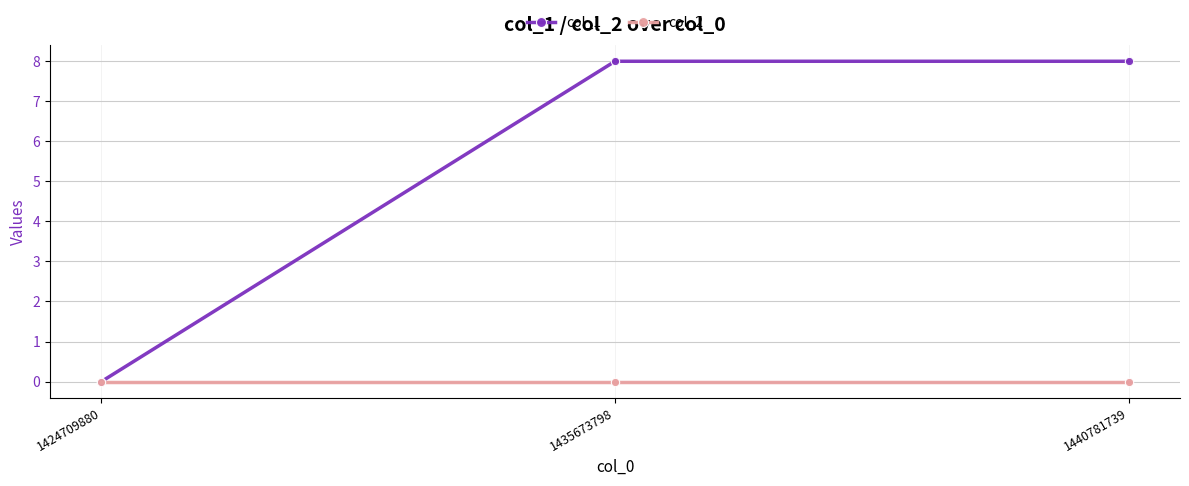

The value of col_1 at 1440781739 is 12. True or false?

False